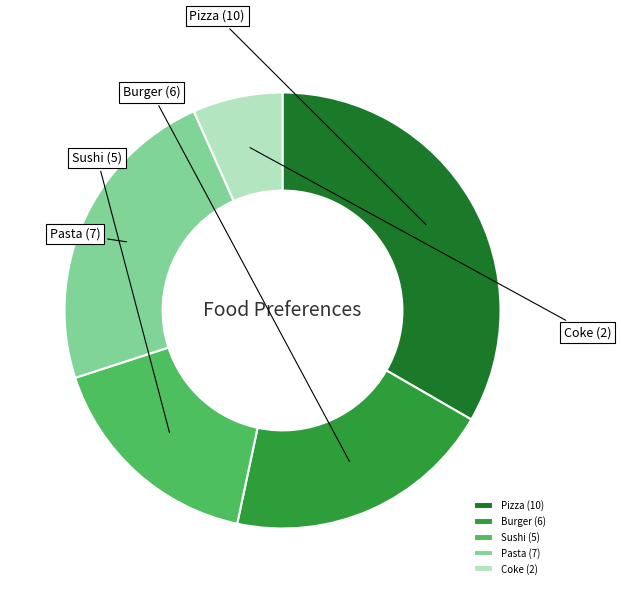

Is there a majority slice in this chart?

No